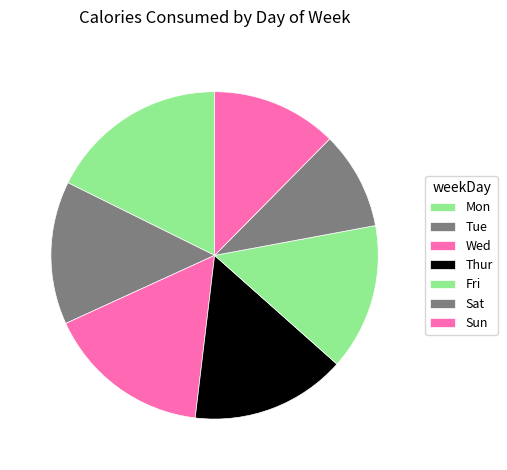

True or false: Sat accounts for 10% of the total.

True